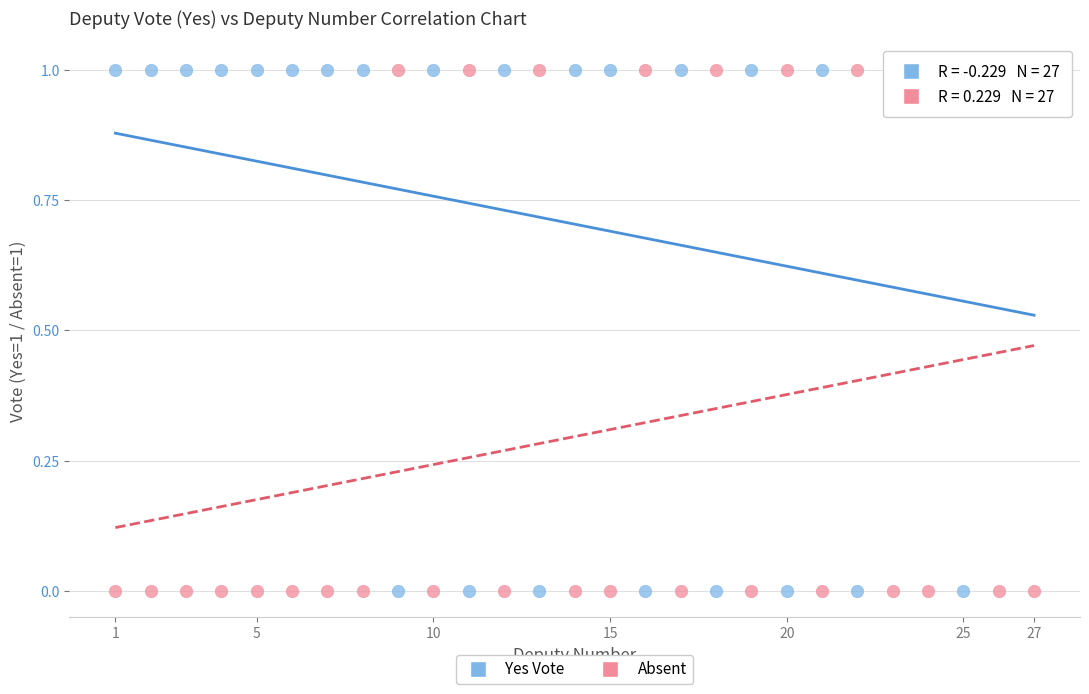

Across all data points, what is the range of X values (max minus min)?

26